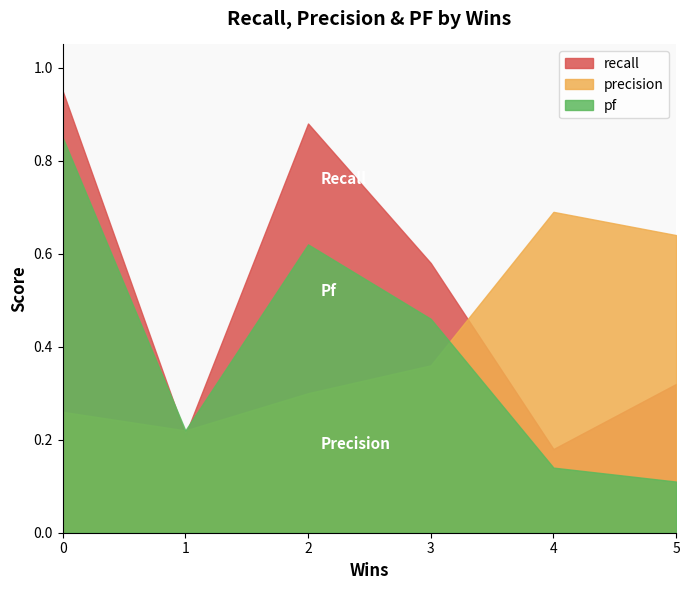

Where do recall and pf first cross each other?

0 and 1